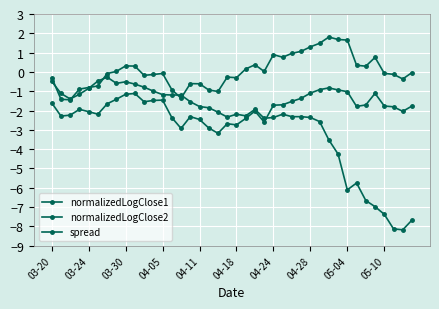

How many intersections are there between spread and normalizedLogClose2?

6